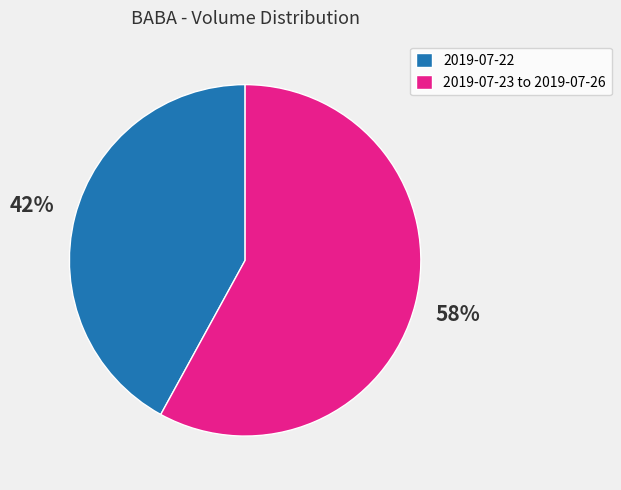

To the nearest percent, what percentage of the pie is 2019-07-23 to 2019-07-26?

58%